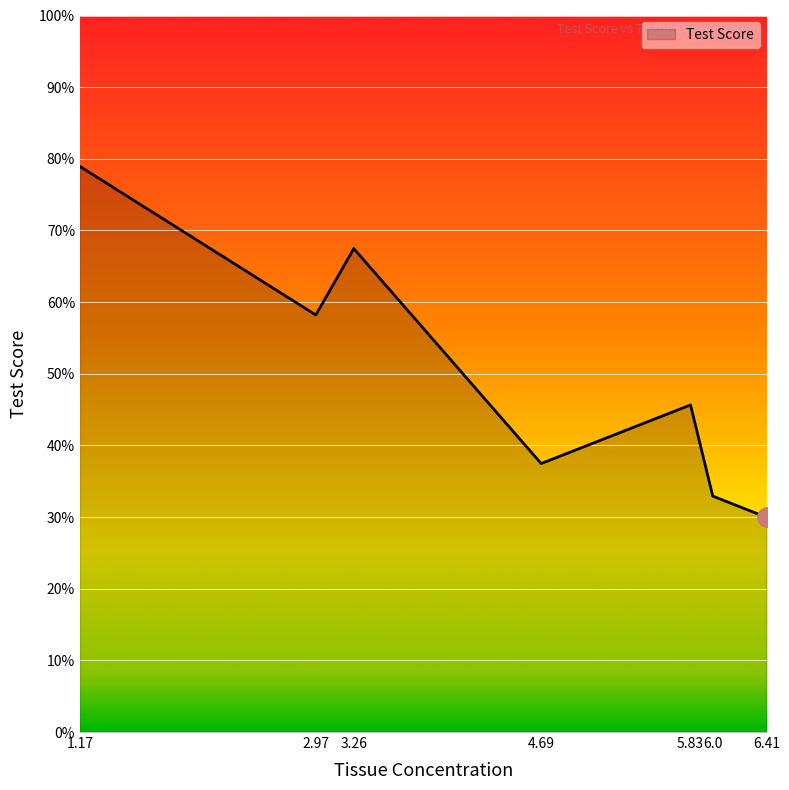

Which category has the highest value across all series?

1.17